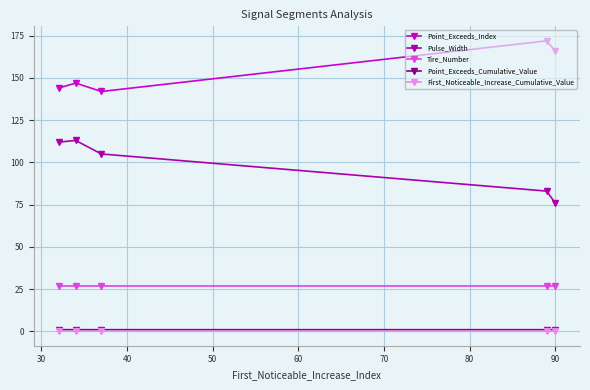

What is the value of the Pulse_Width point at the 1st from the left?

112.0